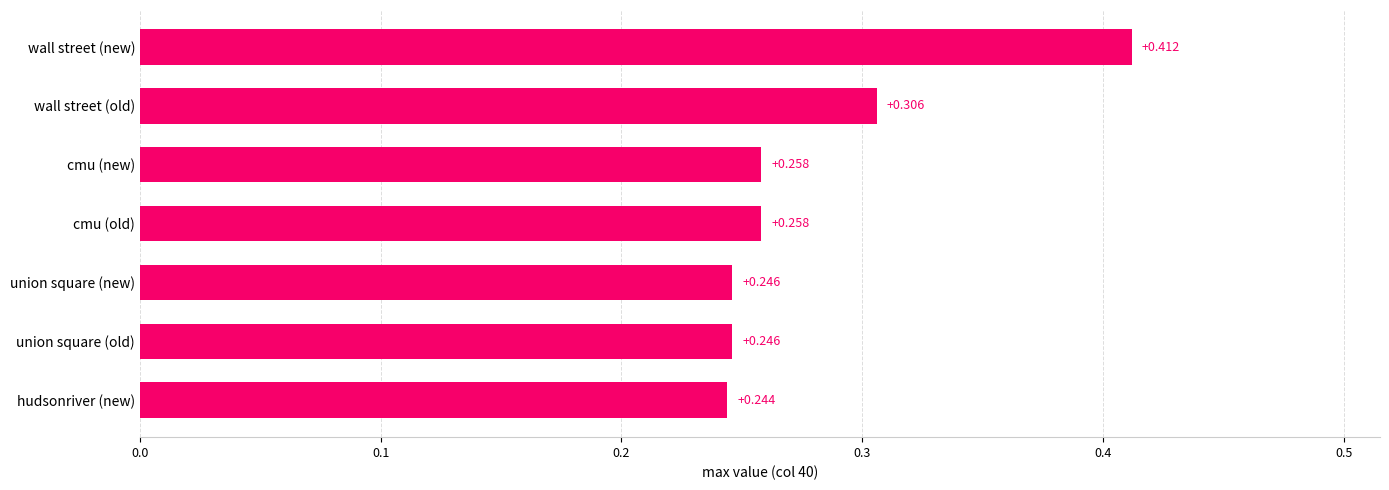

Between union square (old) and cmu (new), which is larger?

cmu (new)